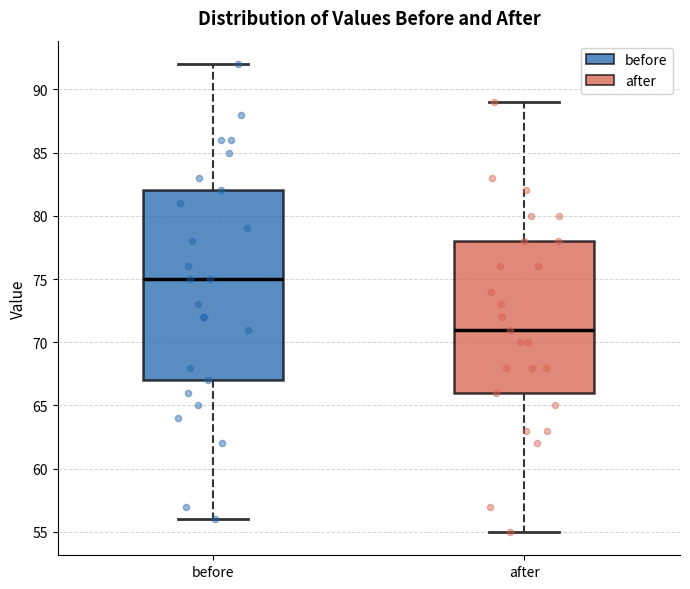

Reading left to right, transcribe this box plot: for each box, give where its median line is, the range the box spans, and where its two whiskers end, as read against the y-axis. The values are not printed on the chart, so give them approximately, as read against the axis.

before: median 75, box 67 to 82, whiskers 56 to 92
after: median 71, box 66 to 78, whiskers 55 to 89